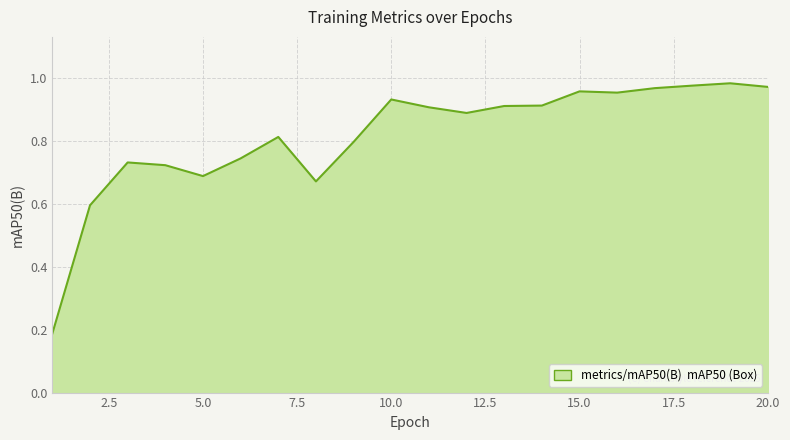

Rank the categories by value from highest to lowest.

19, 18, 20, 17, 15, 16, 10, 14, 13, 11, 12, 7, 9, 6, 3, 4, 5, 8, 2, 1